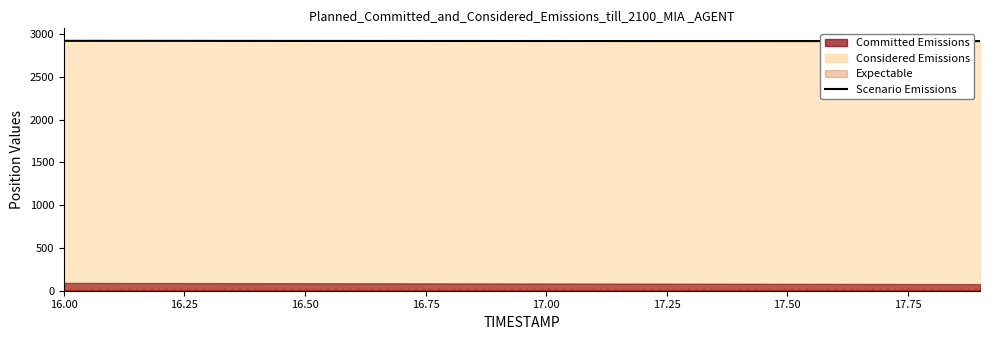

At which category does the chart reach its peak across all series?

16.00